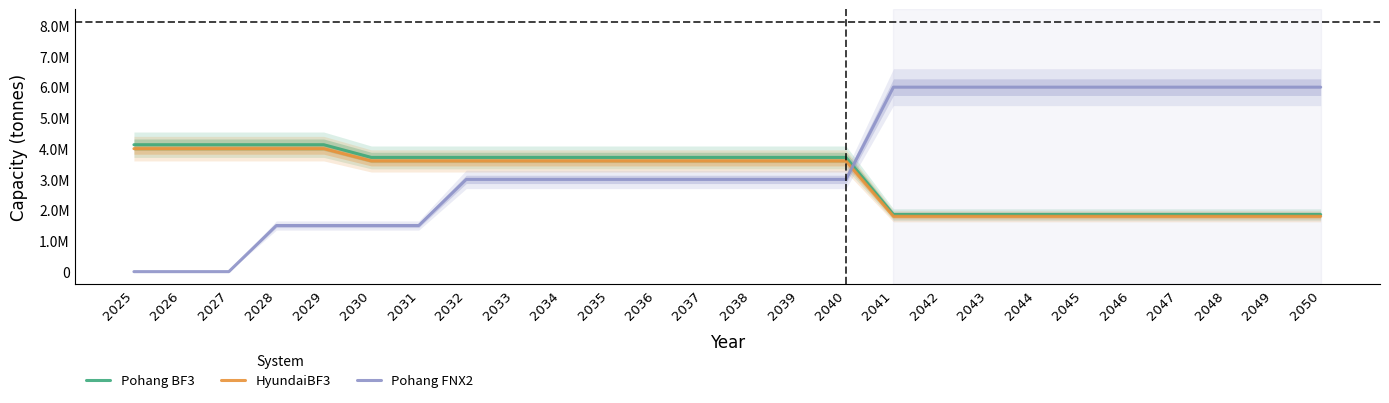

The Pohang BF3 series shows 829737 at 2047. True or false?

False